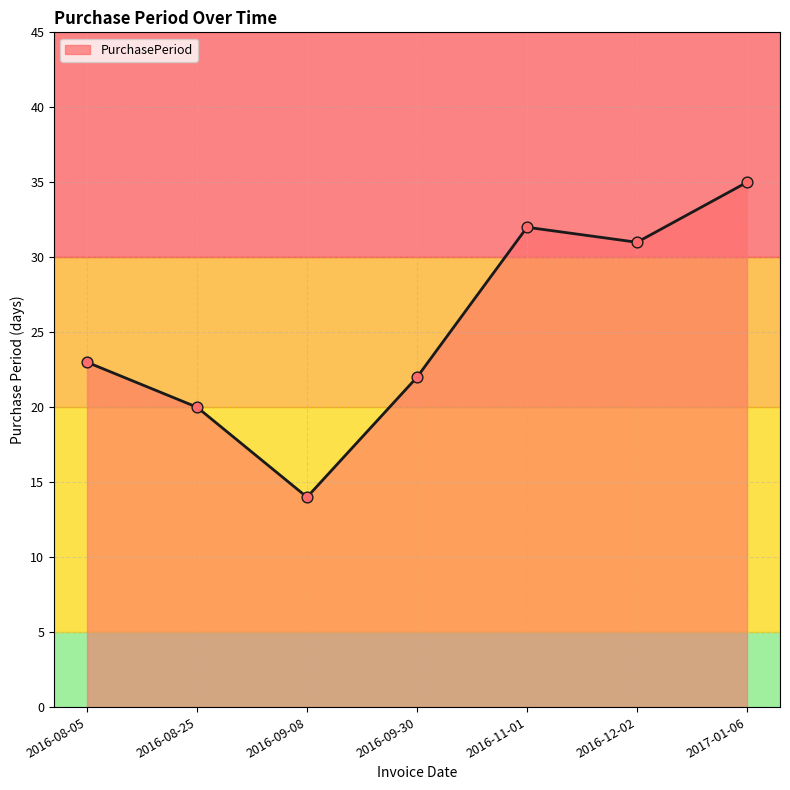

What is the change in value from 2016-08-25 to 2017-01-06?

+15